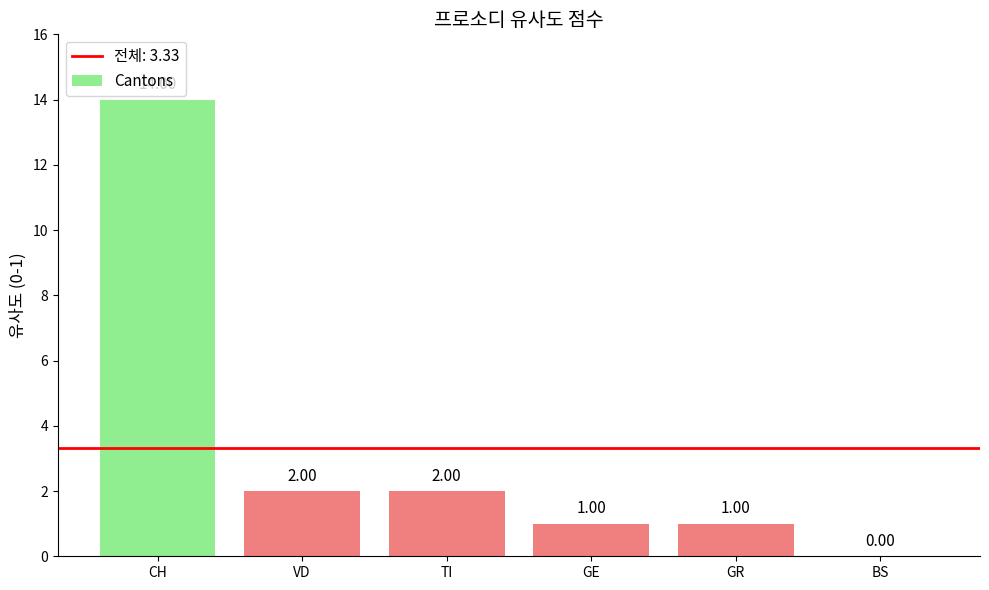

What is the difference between the values at GR and TI?

1